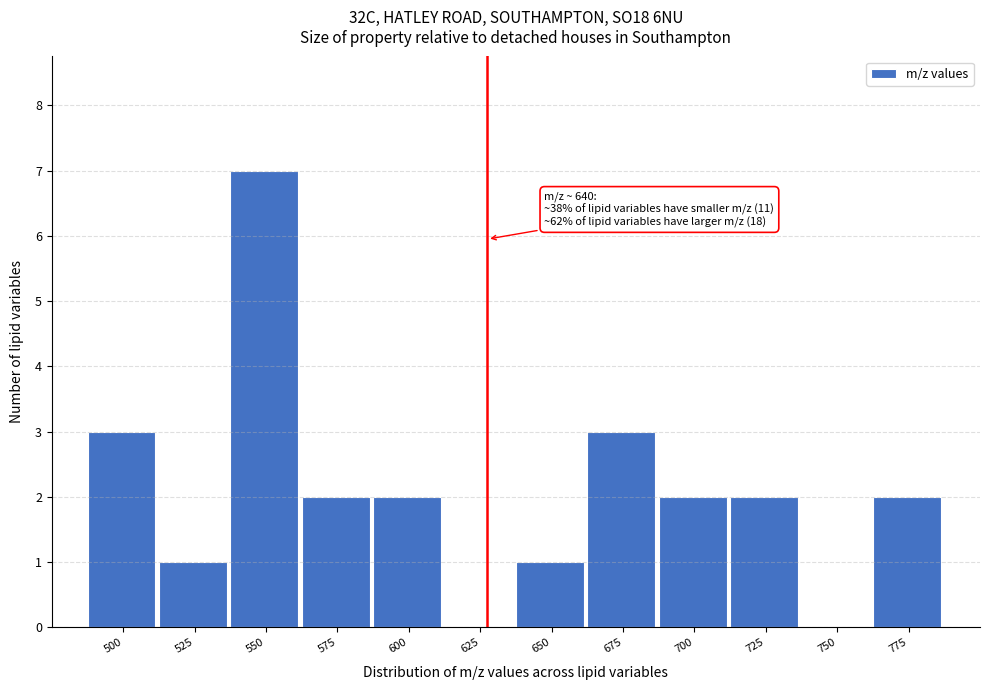

Reading left to right, what are all the values shown in this chart?

500=3	525=1	550=7	575=2	600=2	625=0	650=1	675=3	700=2	725=2	750=0	775=2